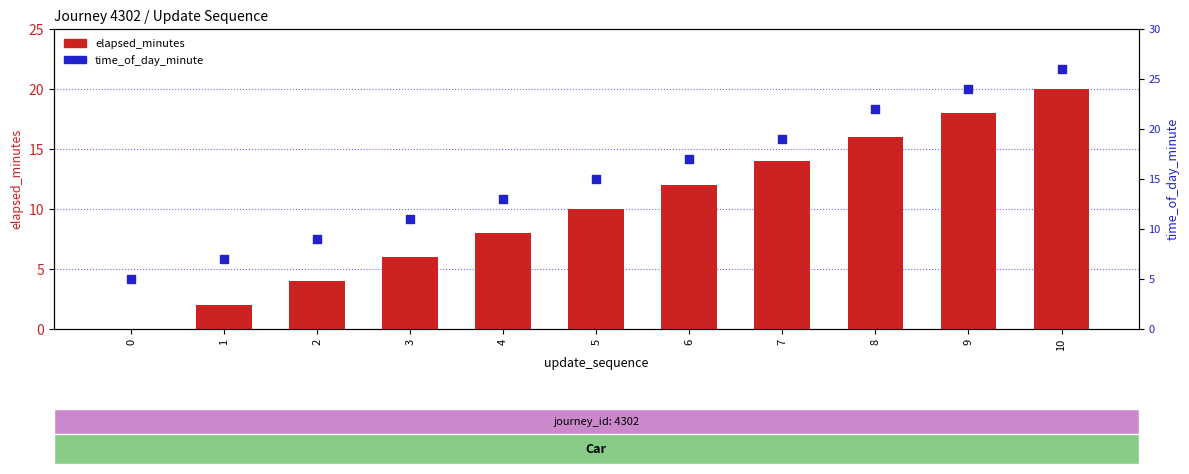

Is the value of time_of_day_minute at 3 greater than the value of elapsed_minutes at 5?

Yes